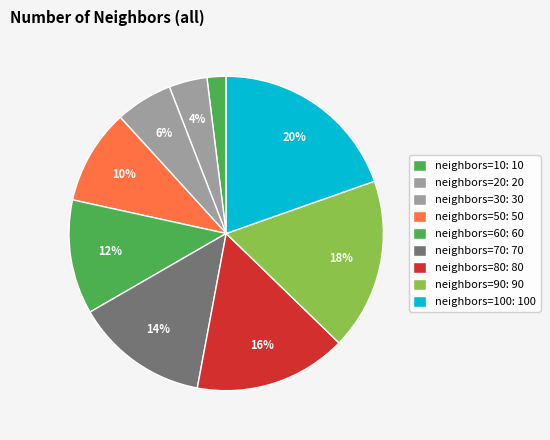

Which category has the smallest portion of the pie?

neighbors=10: 10